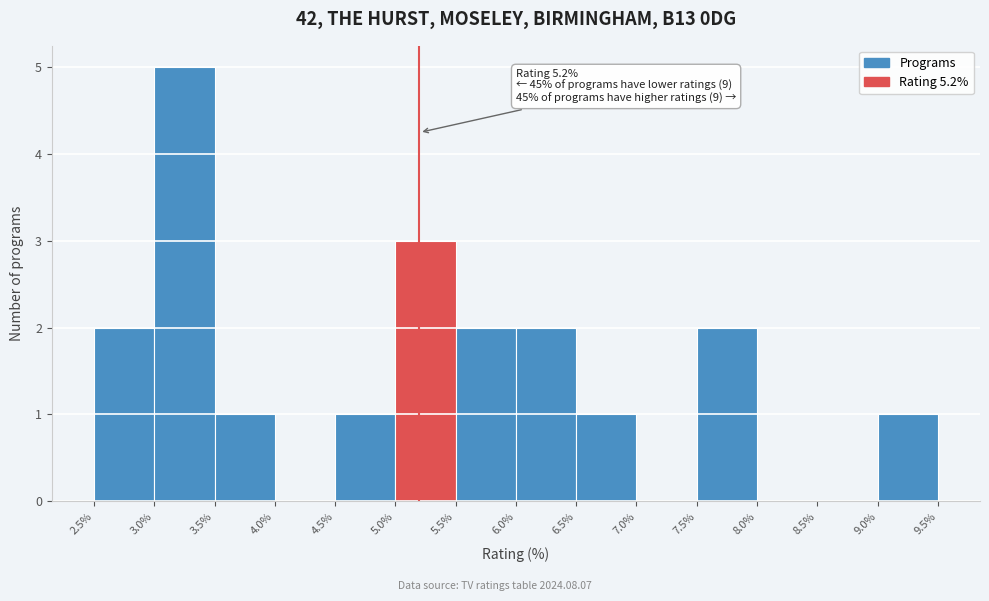

Which range on the x-axis has the tallest bar?

3.0% to 3.5%